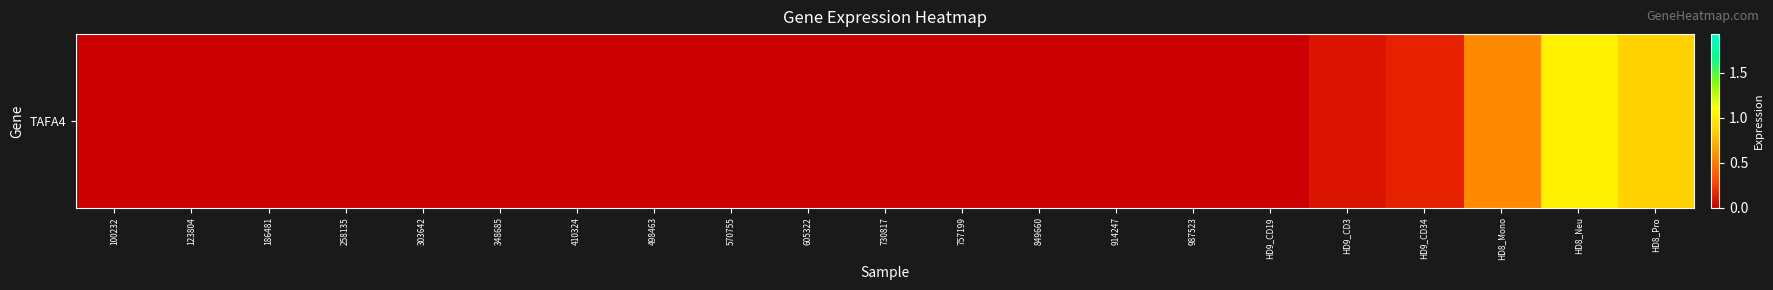

The chart shows a value of 0.0 at 123804. True or false?

True